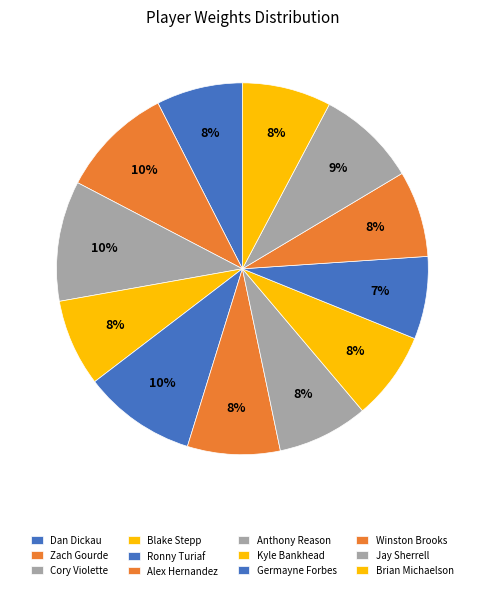

How many segments does this pie chart have?

12